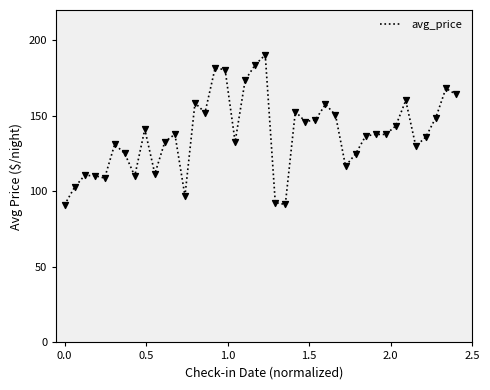

What is the smallest value displayed?

91.0